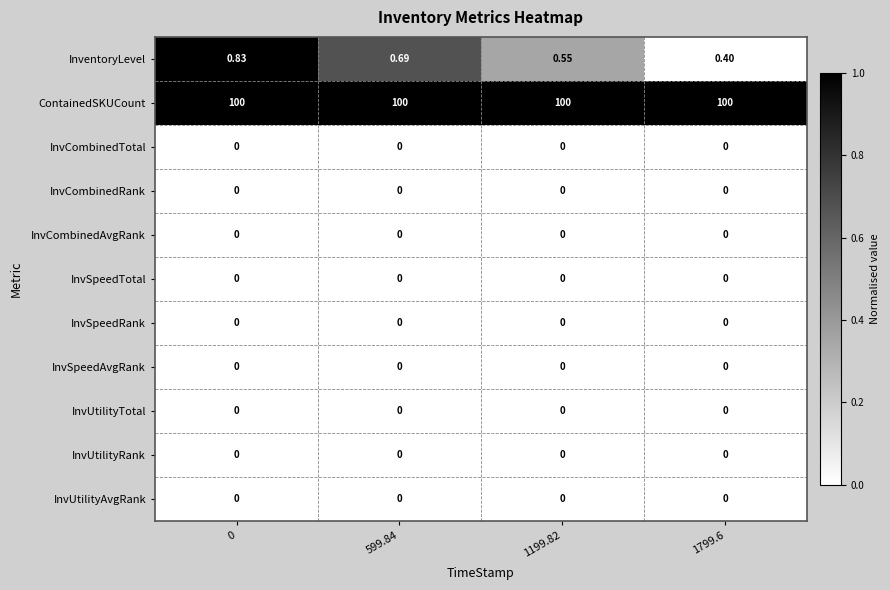

Which series has the widest spread of values?

InventoryLevel